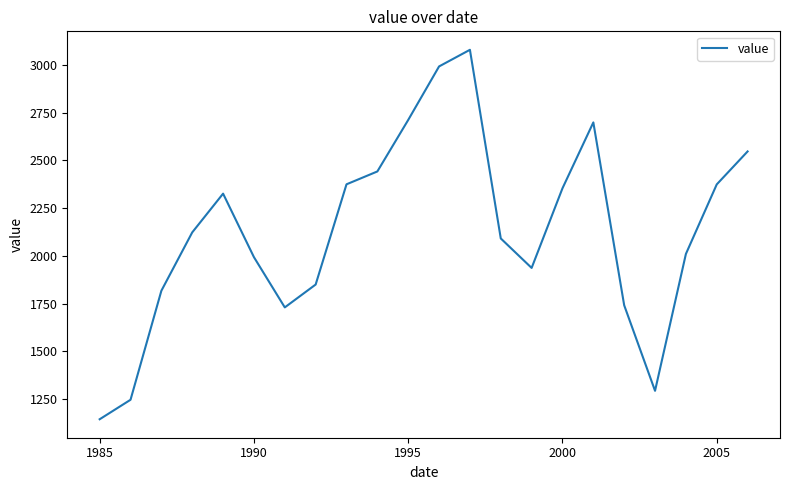

What is the difference between the maximum and minimum values?

1934.7